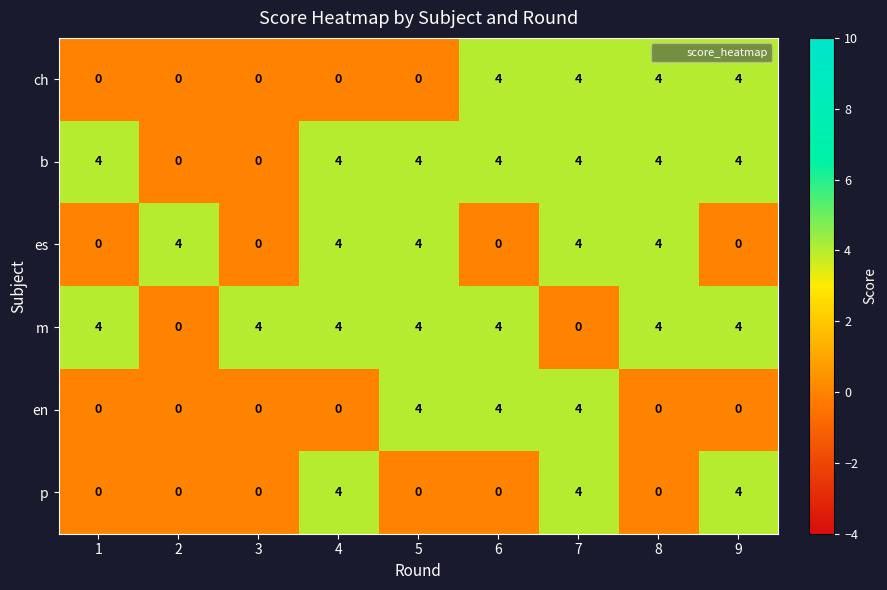

What is the difference between the maximum and minimum values in the en series?

4